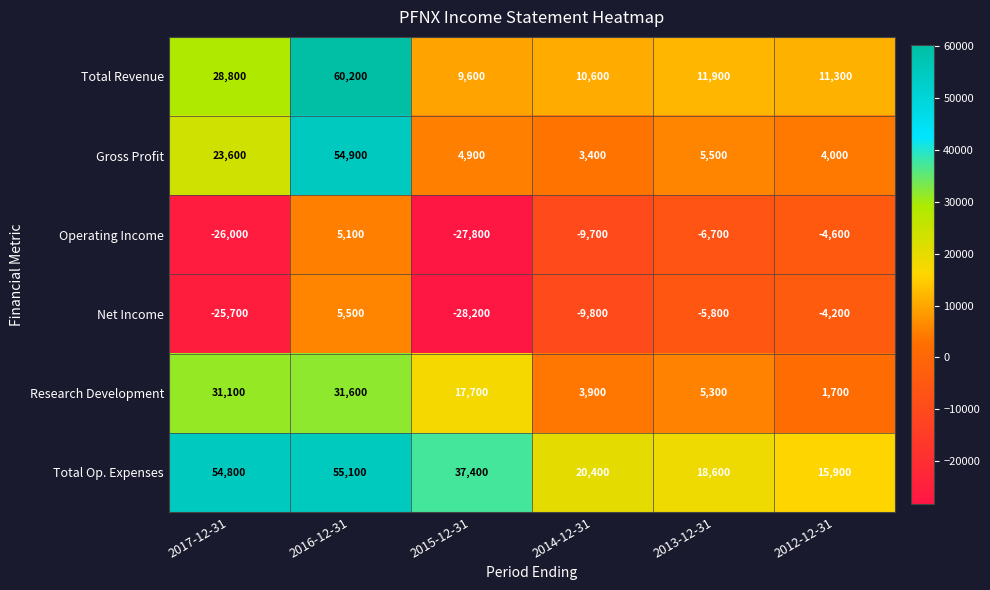

What is the smallest value displayed?

-28200